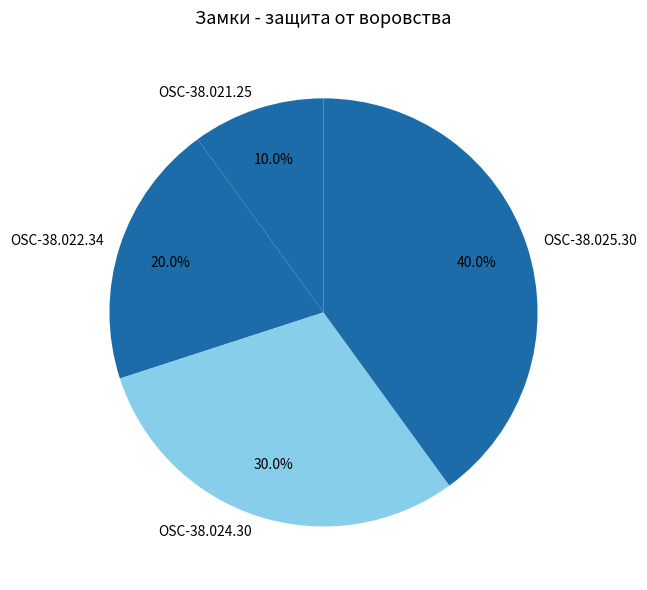

How many segments does this pie chart have?

4